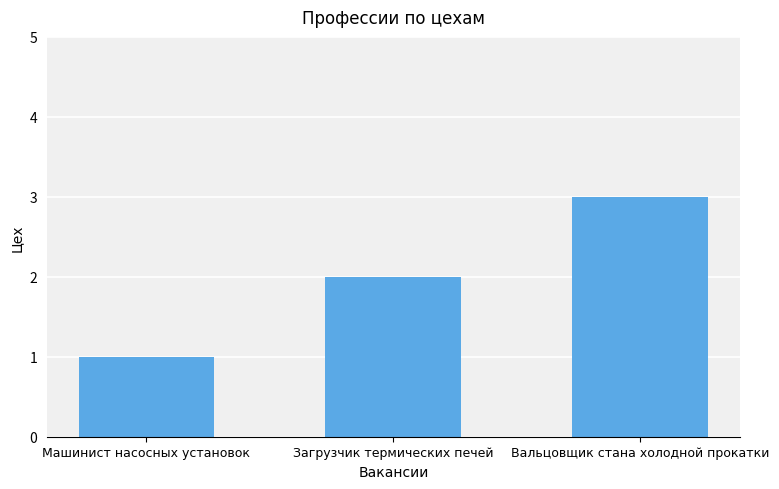

What position from the left is Машинист насосных установок?

1